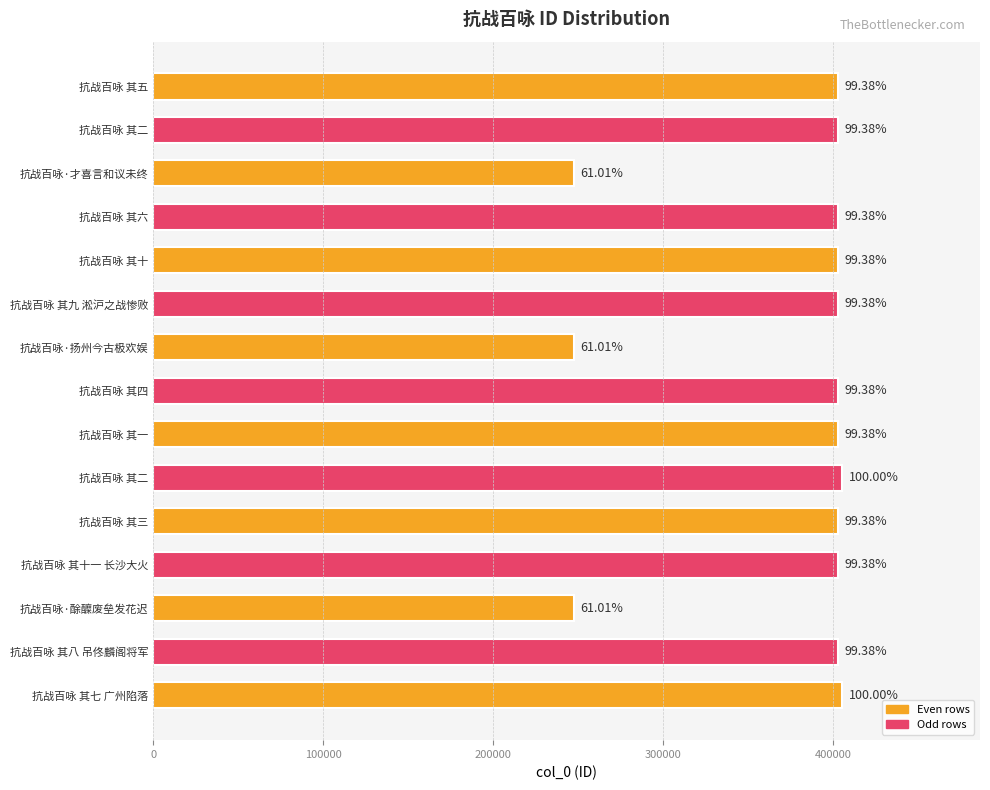

Does the chart contain any negative values?

No